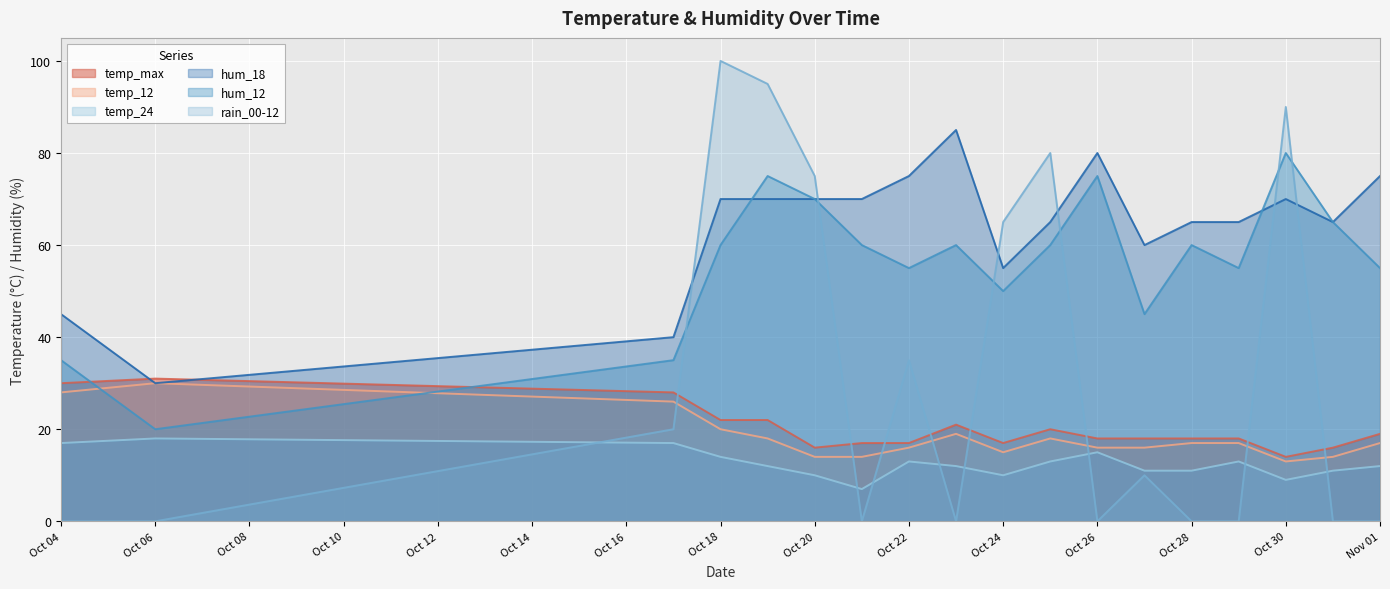

Rank the series at Oct 24 from highest to lowest value.

rain_00-12, hum_18, hum_12, temp_max, temp_12, temp_24